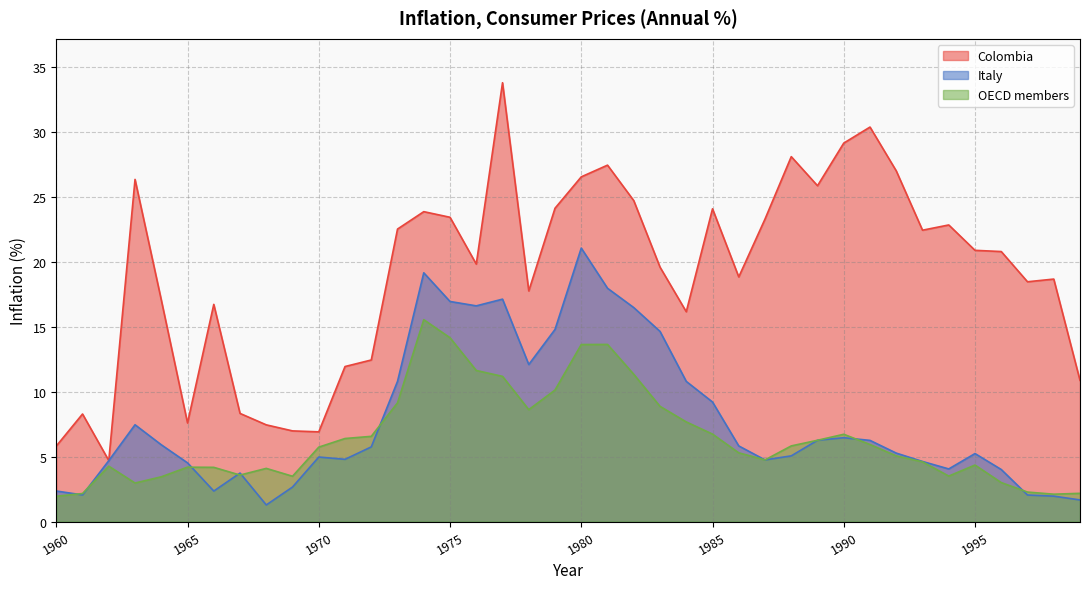

At which category does the chart reach its minimum across all series?

1968